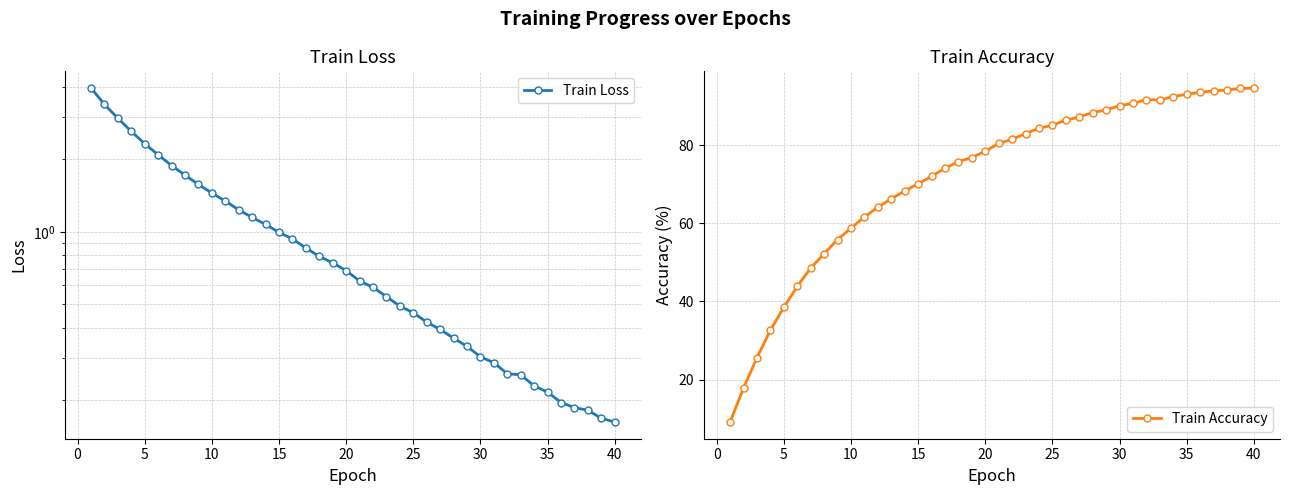

What is the difference between the highest and lowest values at 31?

91.4